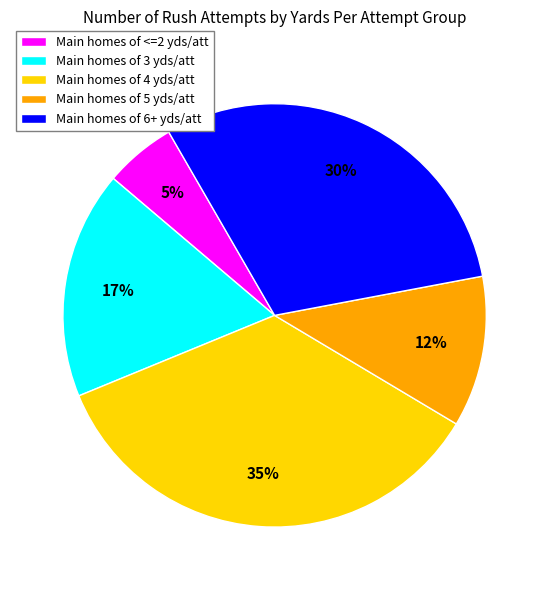

What is the smallest slice in the pie chart?

Main homes of <=2 yds/att